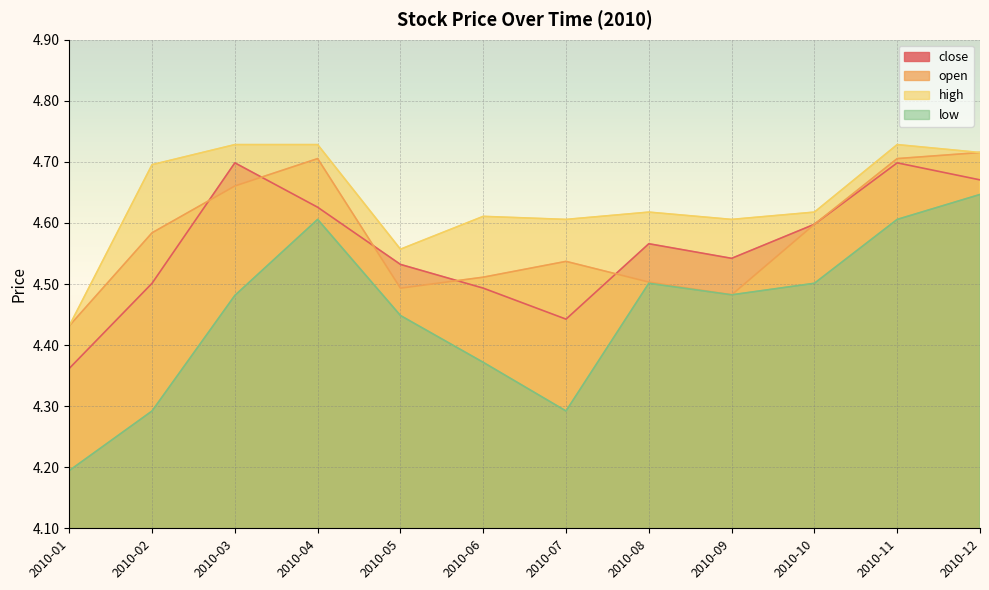

At which category does open reach its first local valley?

2010-05